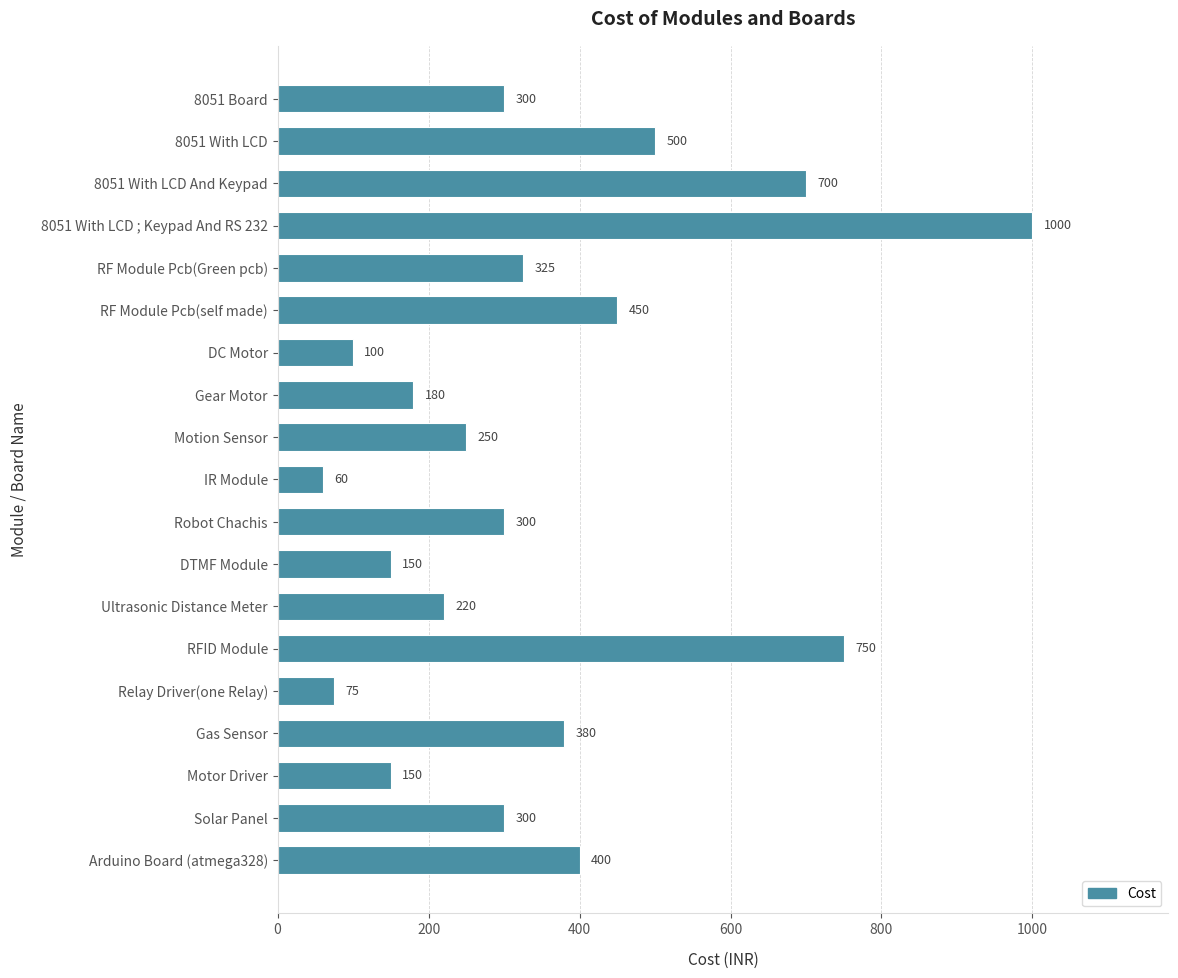

What is the maximum value shown in the chart?

1000